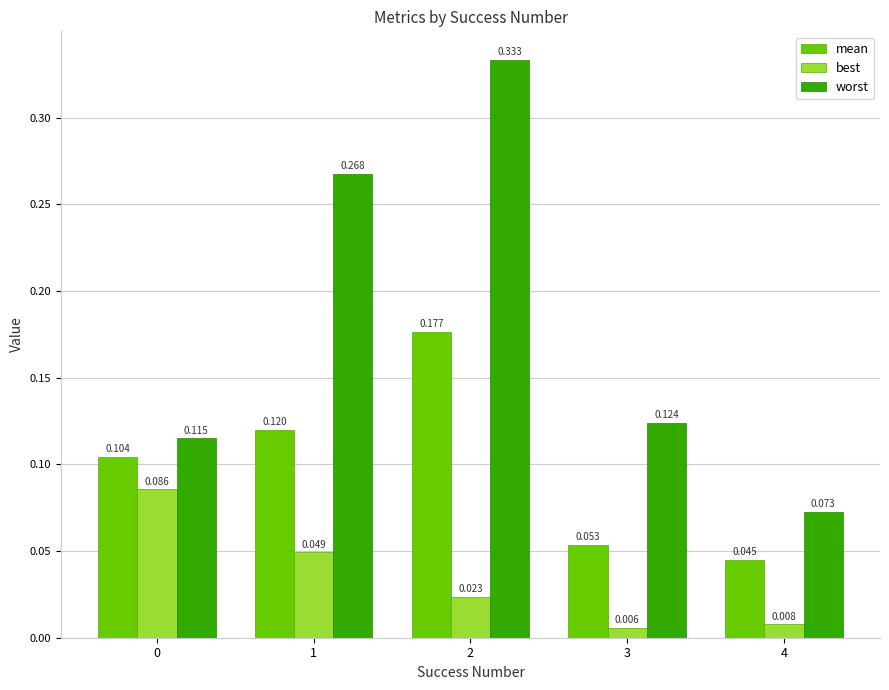

Is the value of worst at 4 greater than the value of mean at 4?

Yes